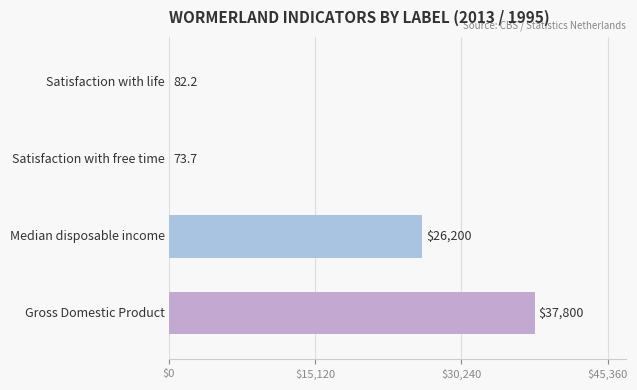

What is the maximum value shown in the chart?

37800.0